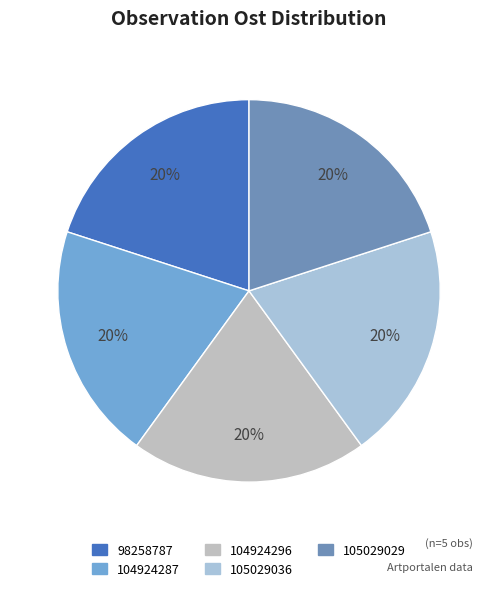

To the nearest percent, what percentage of the pie is 104924287?

20%